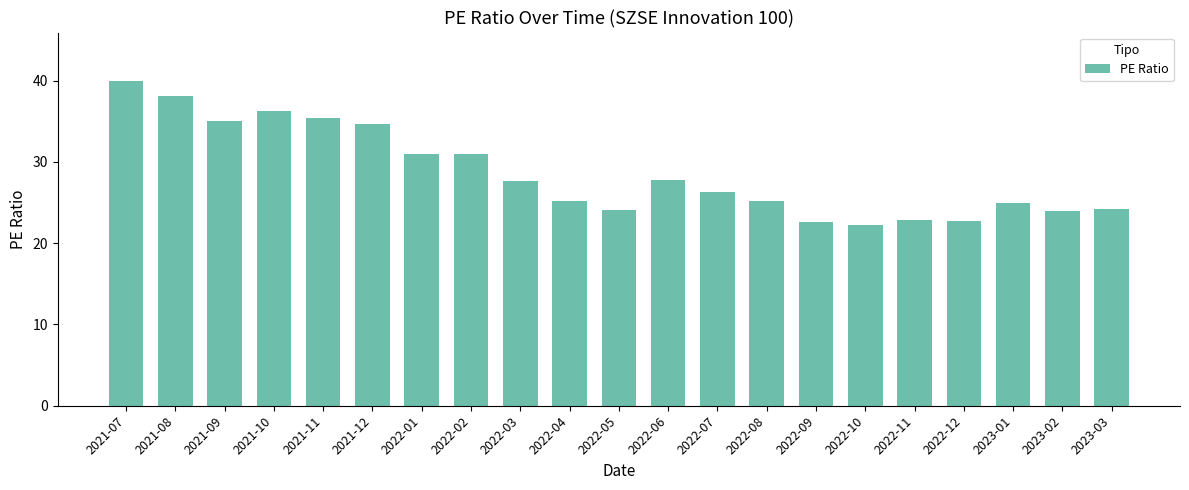

Between 2021-11 and 2022-11, which is larger?

2021-11